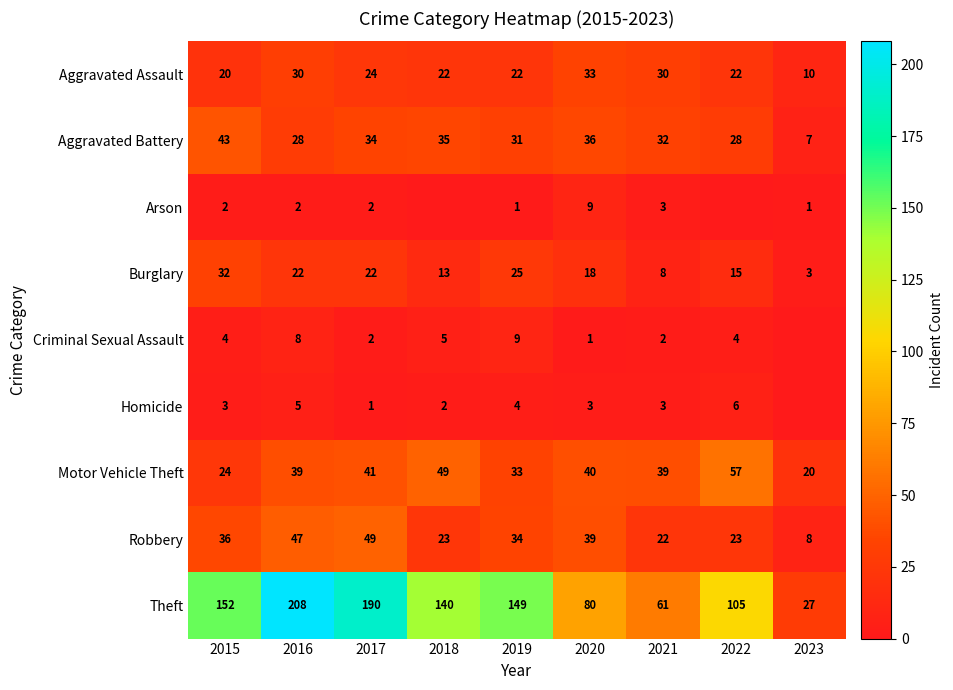

What is the approximate value of Robbery at 2018, to the nearest 5?

25